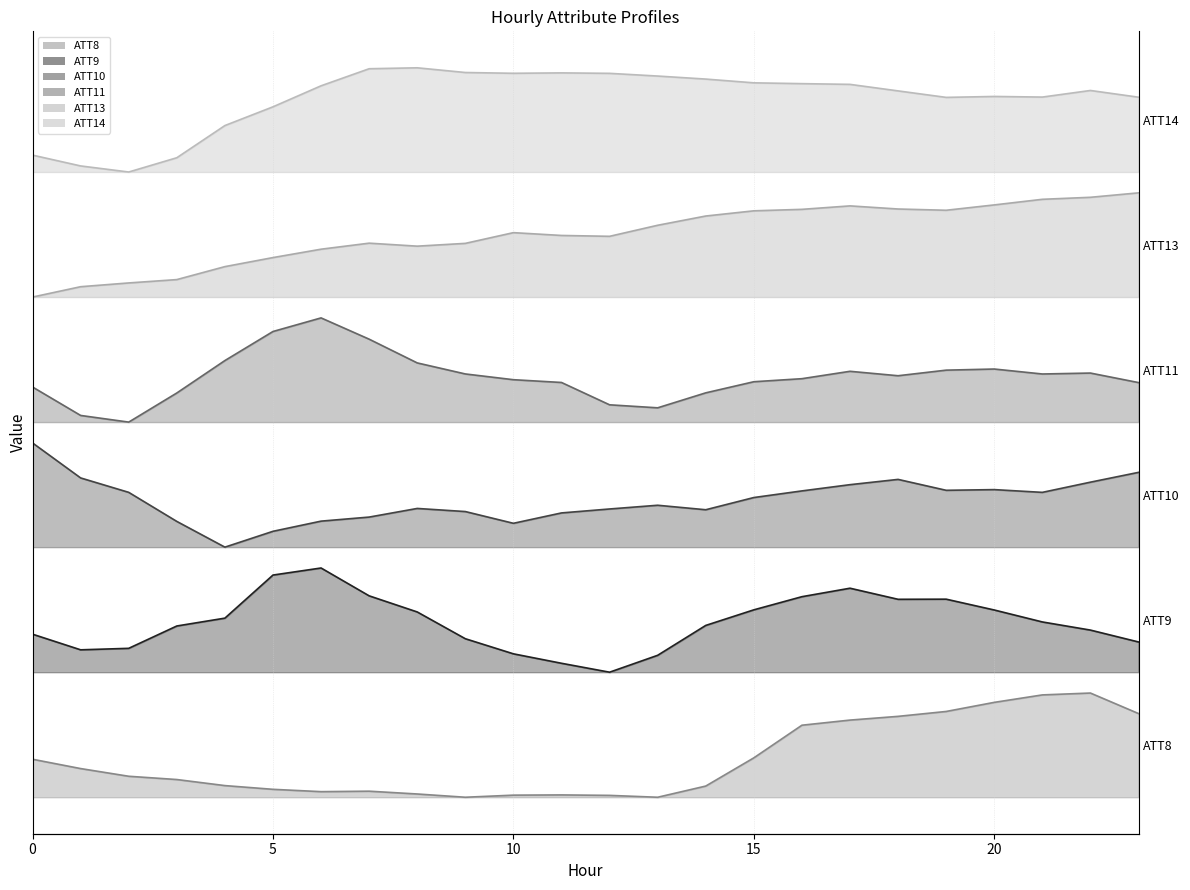

Is the value of ATT9 at 23 greater than the value of ATT14 at 21?

No